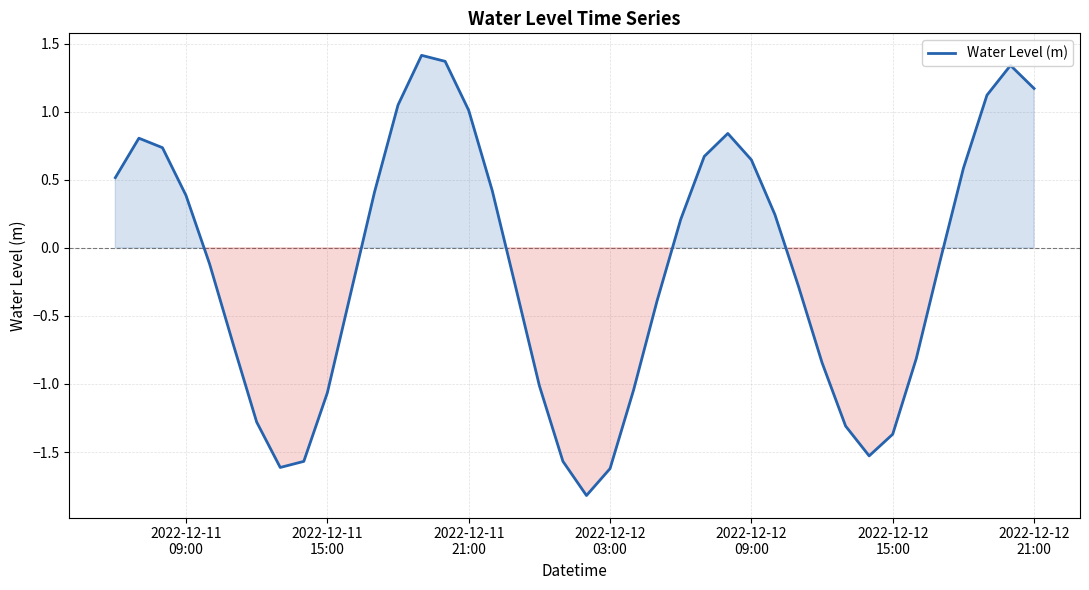

What is the smallest value displayed?

-1.8